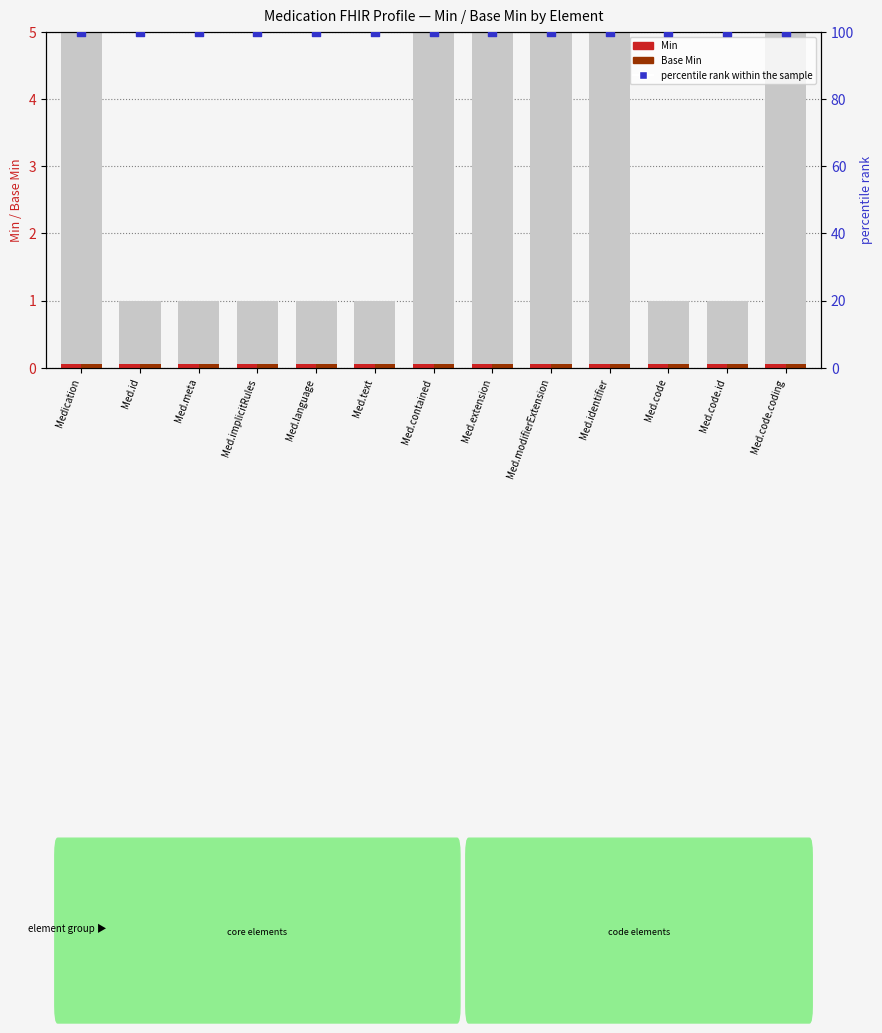

Which series reaches the minimum Y coordinate?

Min